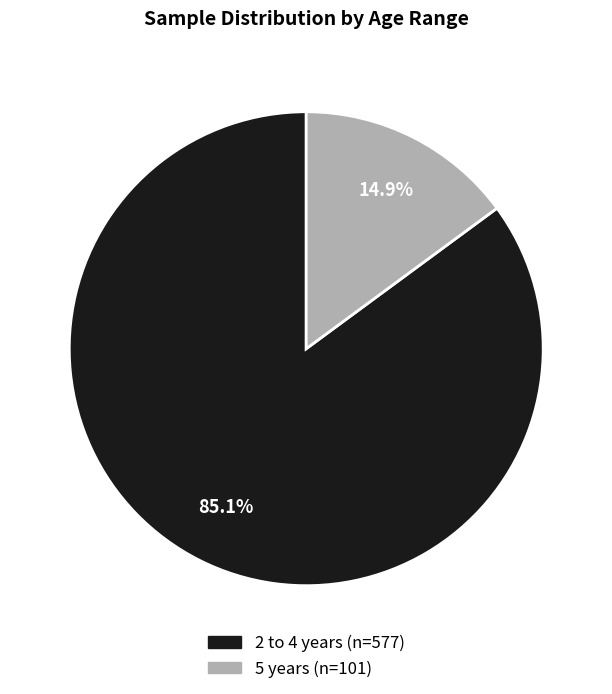

Approximately how many times larger is the value at 5 years compared to 2 to 4 years?

0.2